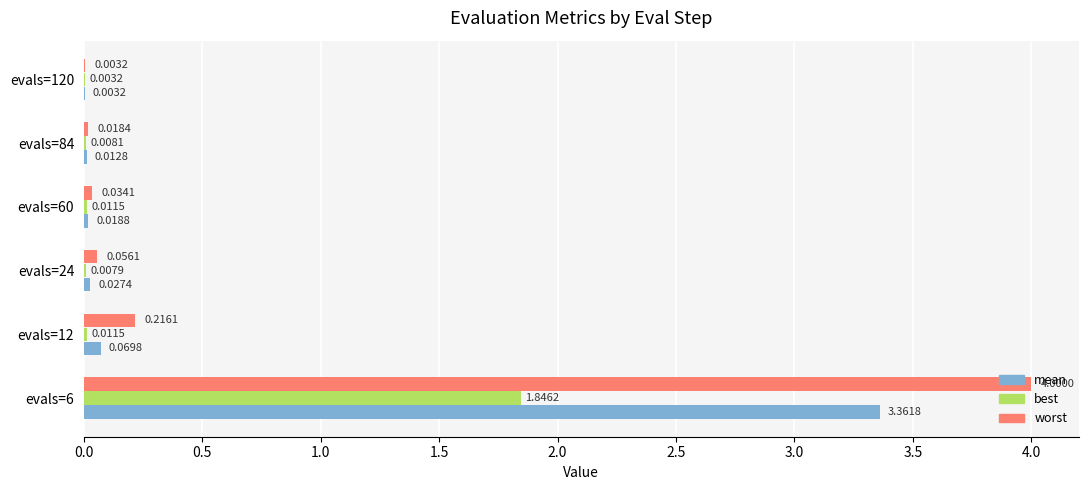

What is the total value across all series at evals=12?

0.3